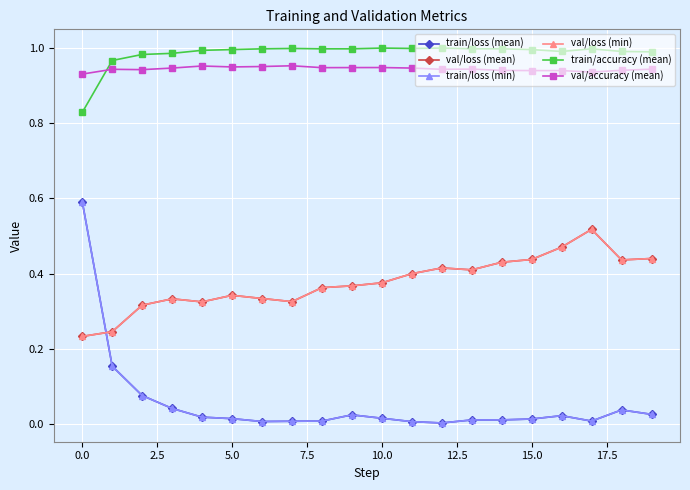

Reading left to right, list all the values displayed in this chart.

train/loss (mean): 0.6	0.2	0.1	0.0	0.0	0.0	0.0	0.0	0.0	0.0	0.0	0.0	0.0	0.0	0.0	0.0	0.0	0.0	0.0	0.0
val/loss (mean): 0.2	0.2	0.3	0.3	0.3	0.3	0.3	0.3	0.4	0.4	0.4	0.4	0.4	0.4	0.4	0.4	0.5	0.5	0.4	0.4
train/loss (min): 0.6	0.2	0.1	0.0	0.0	0.0	0.0	0.0	0.0	0.0	0.0	0.0	0.0	0.0	0.0	0.0	0.0	0.0	0.0	0.0
val/loss (min): 0.2	0.2	0.3	0.3	0.3	0.3	0.3	0.3	0.4	0.4	0.4	0.4	0.4	0.4	0.4	0.4	0.5	0.5	0.4	0.4
train/accuracy (mean): 0.8	1.0	1.0	1.0	1.0	1.0	1.0	1.0	1.0	1.0	1.0	1.0	1.0	1.0	1.0	1.0	1.0	1.0	1.0	1.0
val/accuracy (mean): 0.9	0.9	0.9	0.9	1.0	0.9	0.9	1.0	0.9	0.9	0.9	0.9	0.9	0.9	0.9	0.9	0.9	0.9	0.9	0.9